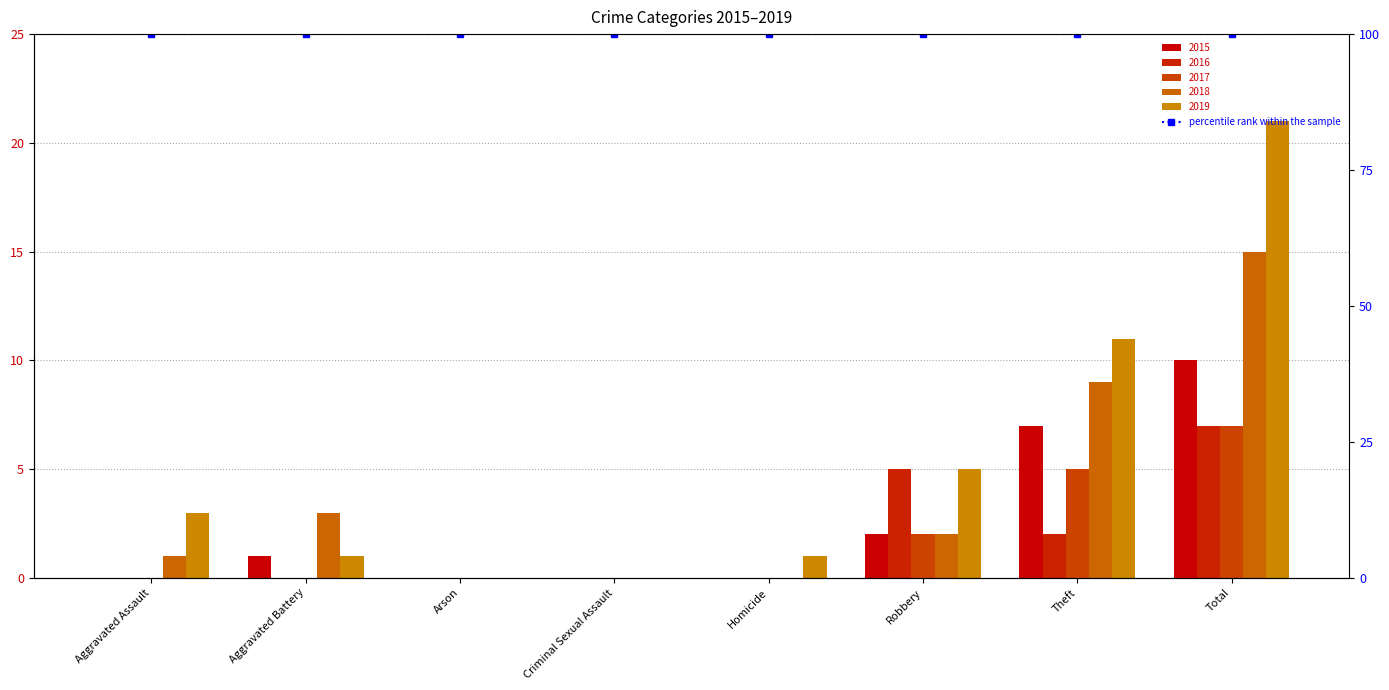

Reading right to left, transcribe all the data shown in this chart.

2015: 10	7	2	0	0	0	1	0
2016: 7	2	5	0	0	0	0	0
2017: 7	5	2	0	0	0	0	0
2018: 15	9	2	0	0	0	3	1
2019: 21	11	5	1	0	0	1	3